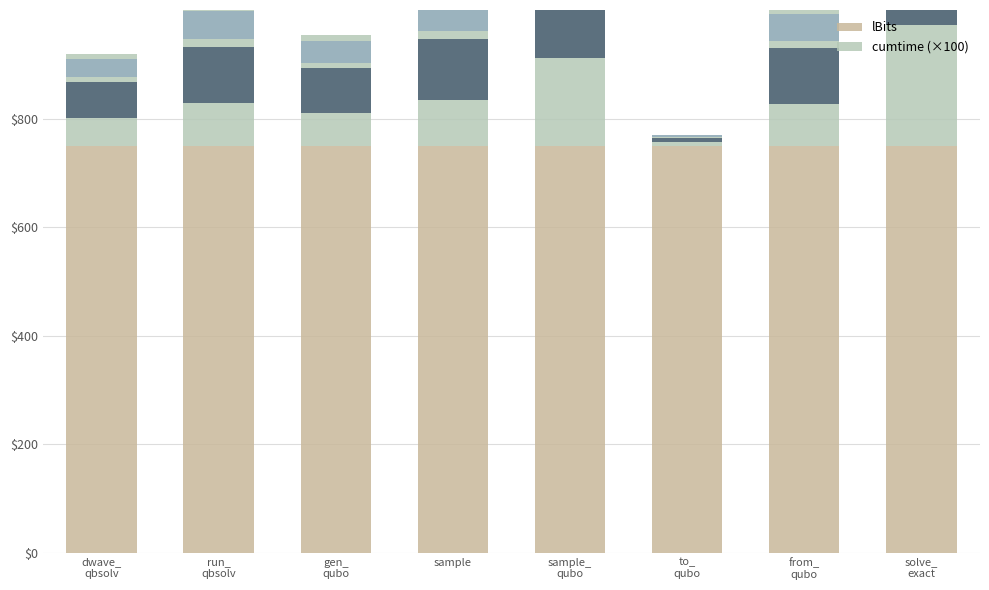

At which category does the chart reach its minimum across all series?

to_
qubo